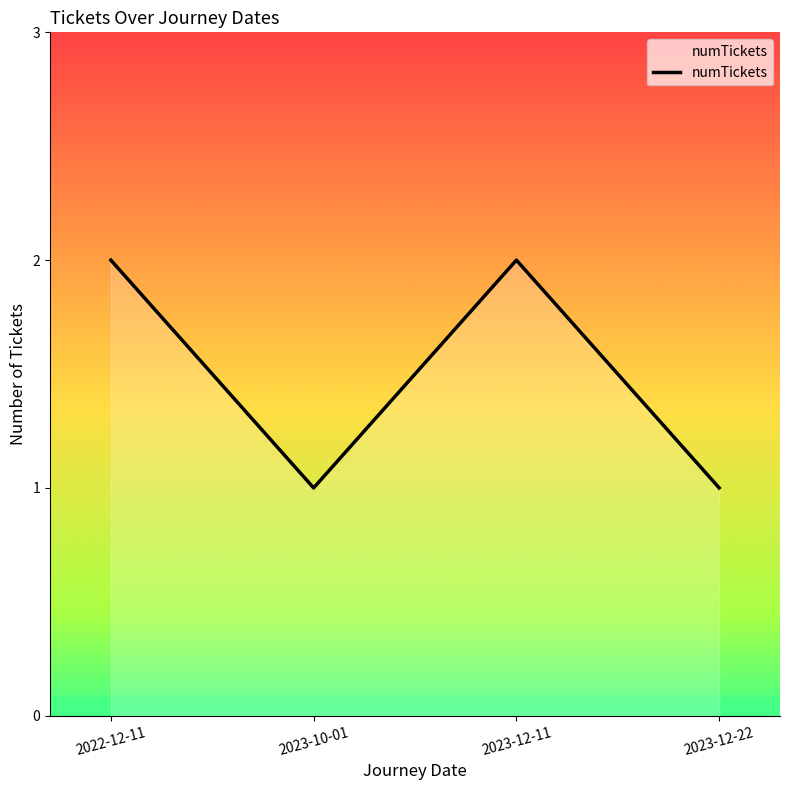

Where is the first local minimum?

2023-10-01